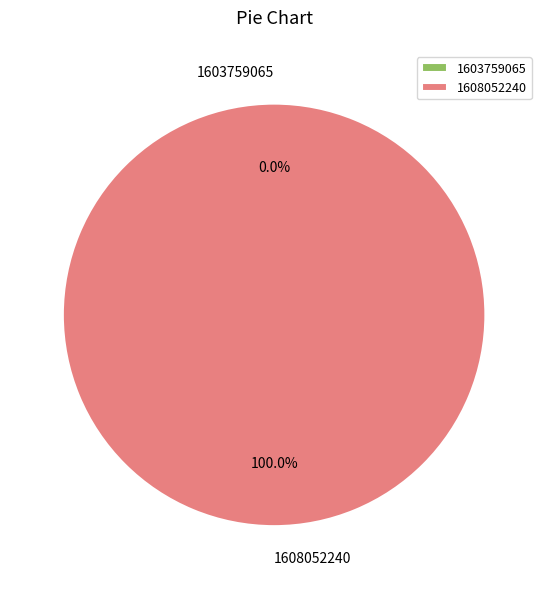

To the nearest percent, what is the difference between the largest and smallest slice percentages?

100%